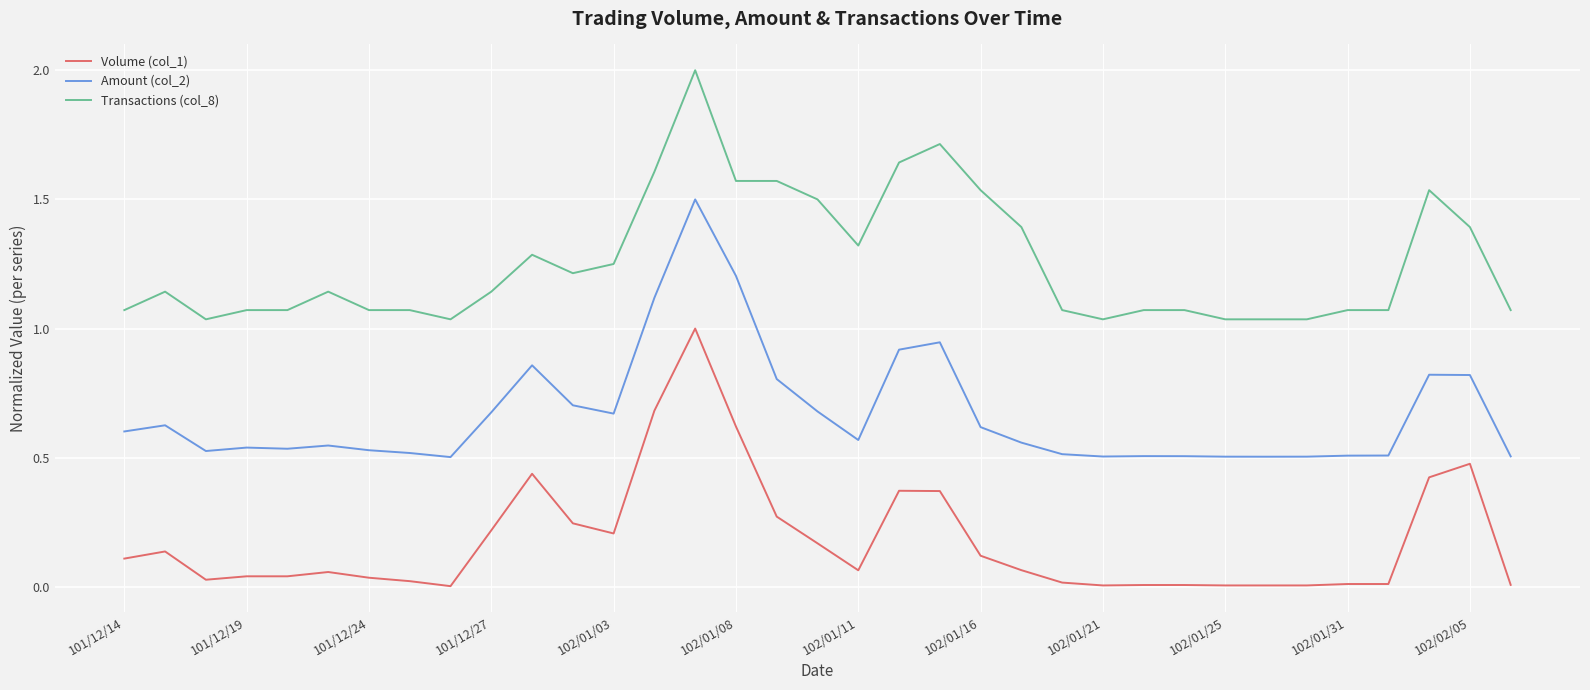

Which series has the largest range (max minus min)?

Amount (col_2)